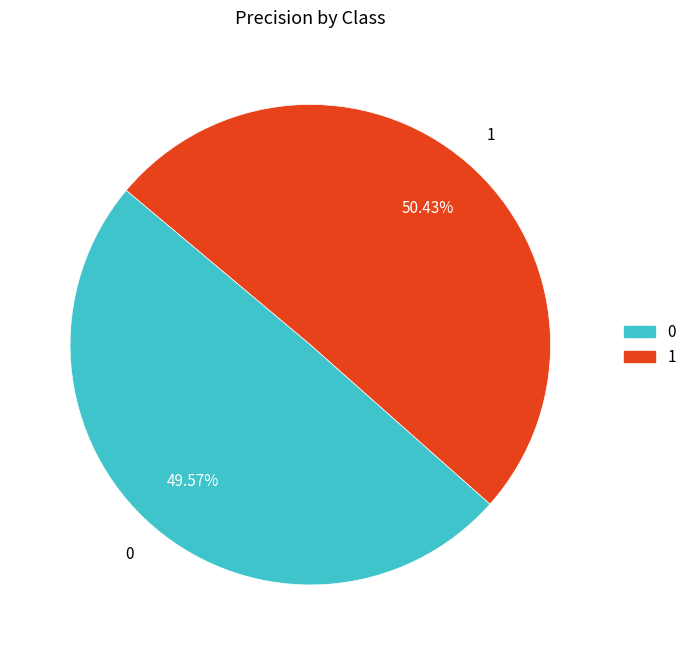

The 0 slice represents 38% of the pie. True or false?

False